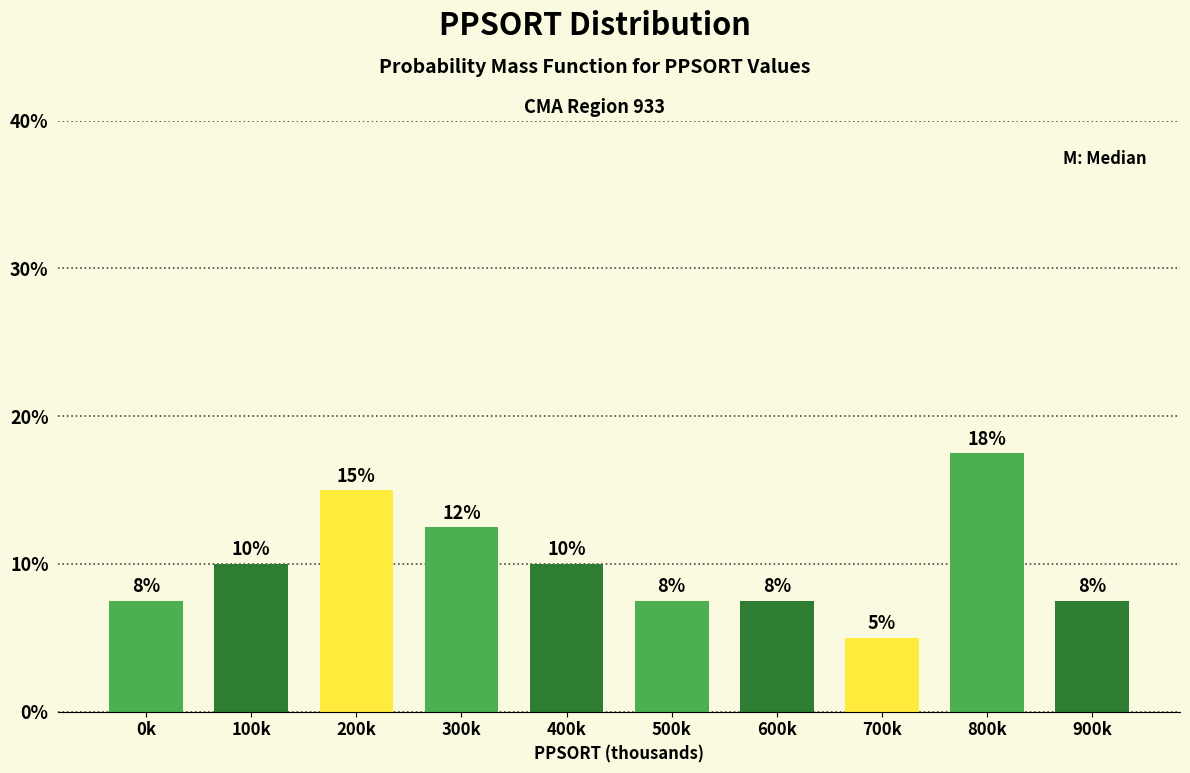

Are the bars horizontal?

No